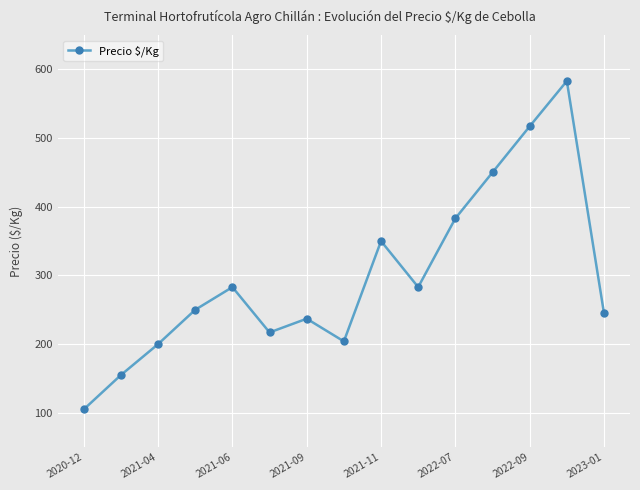

Reading left to right, list all the values displayed in this chart.

105	155	200	250	283	217	237	204	350	283	383	450	517	583	245